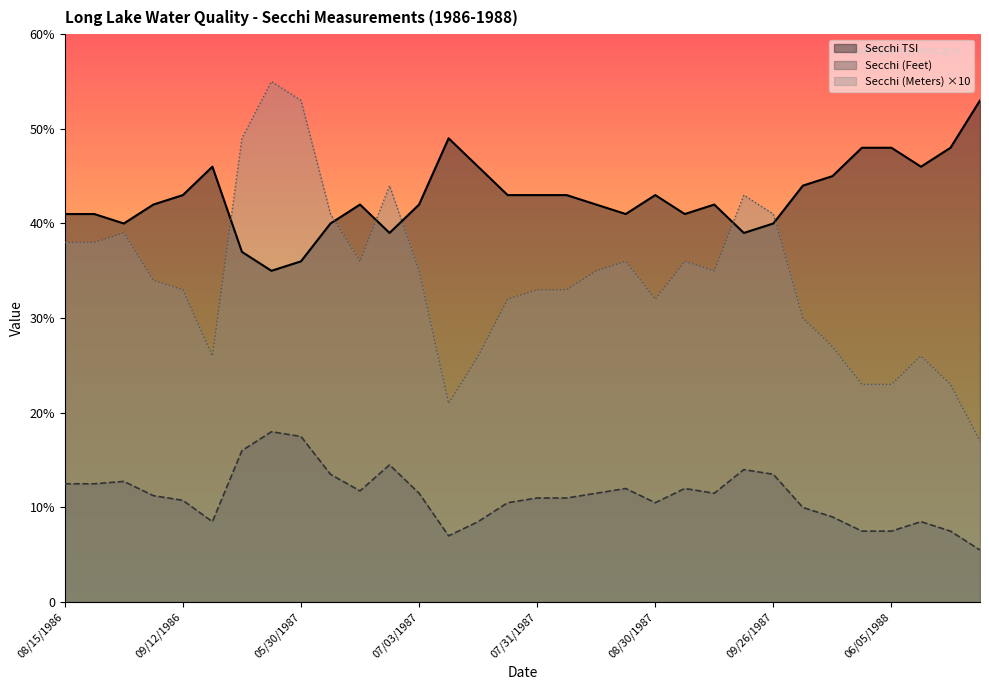

In Secchi (Meters), how many points are lower than both neighbors (excluding endpoints)?

5